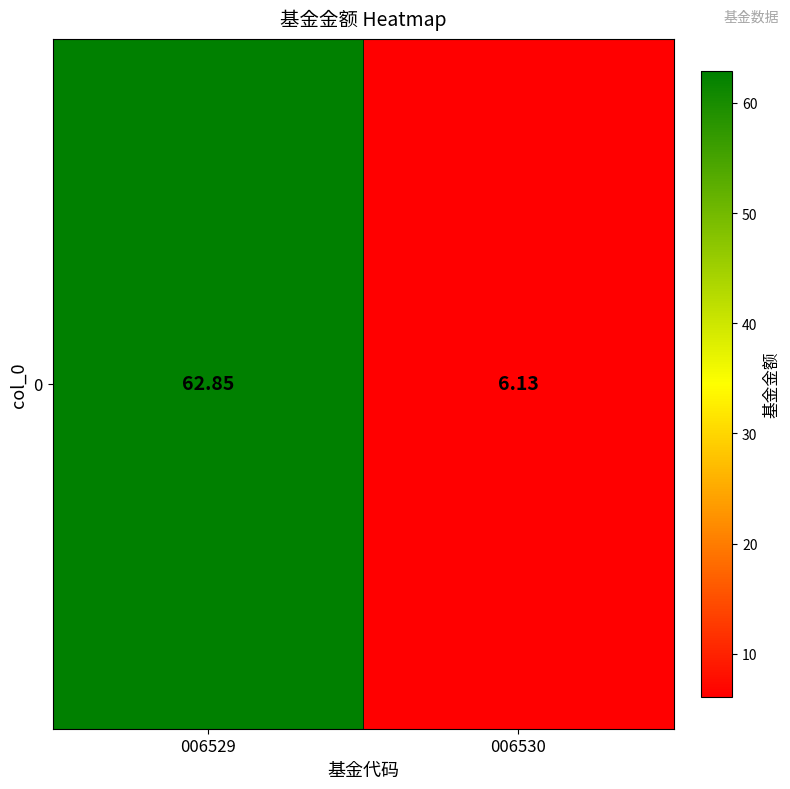

Which category has the lowest value across all series?

006530